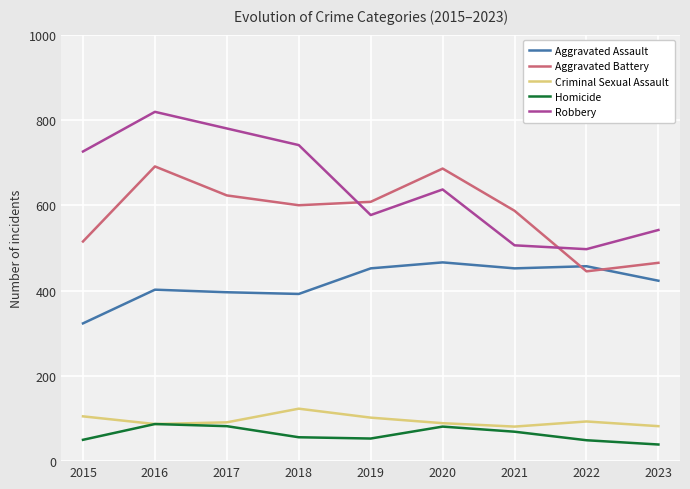

How many intersections are there between Aggravated Battery and Robbery?

2